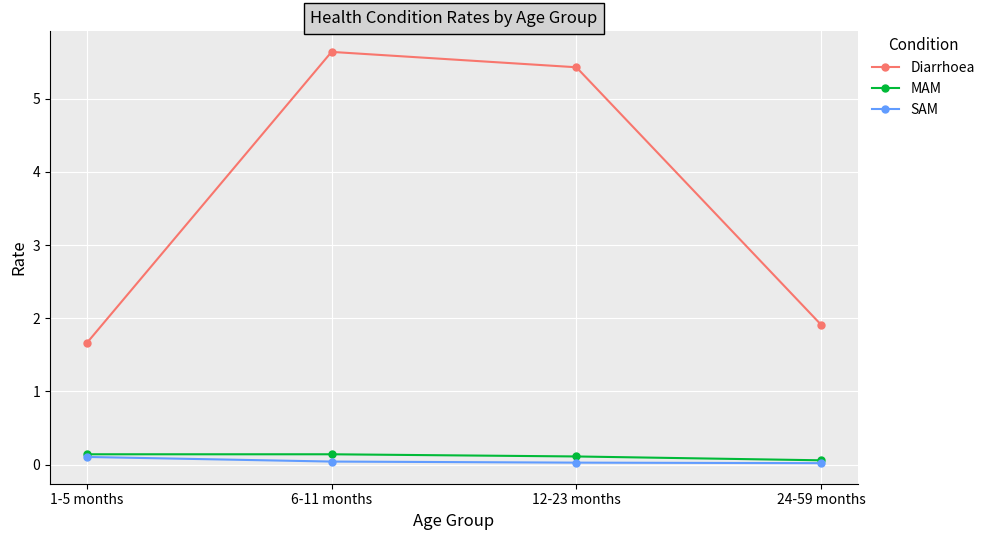

Which series has the widest spread of values?

Diarrhoea